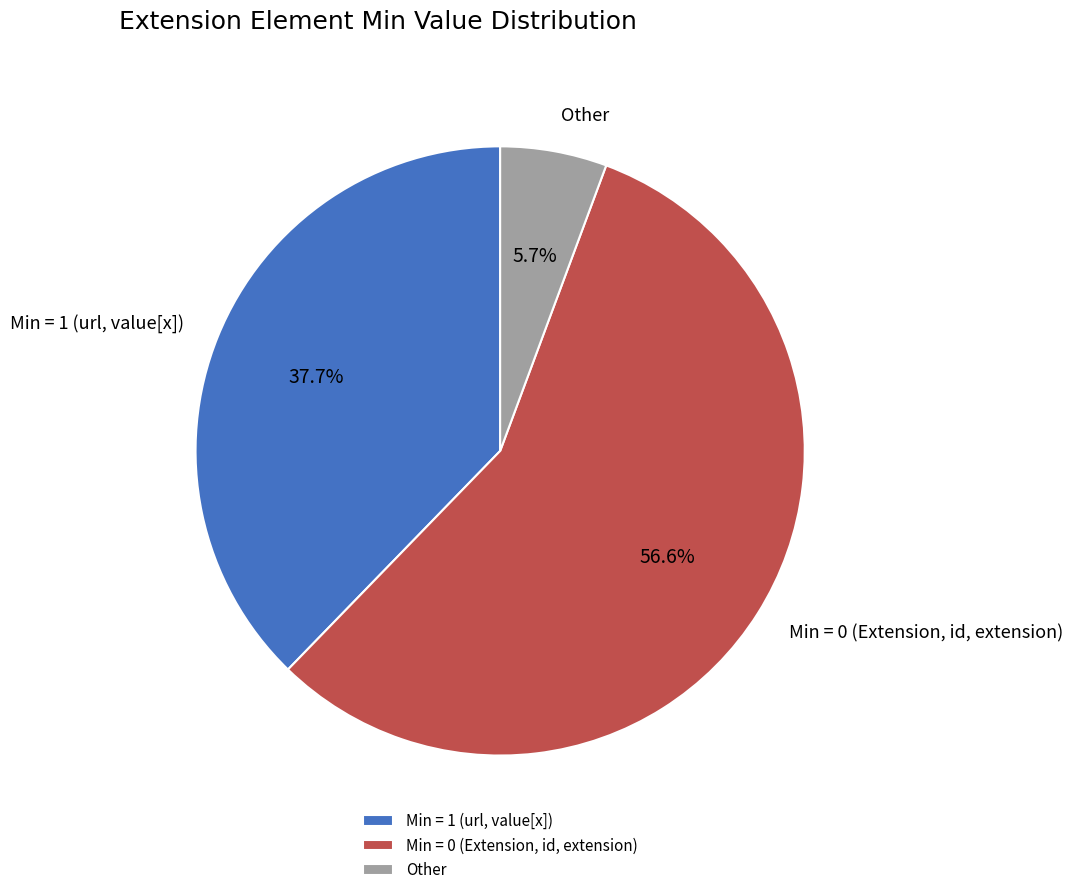

Which category accounts for the majority?

Min = 0 (Extension, id, extension)